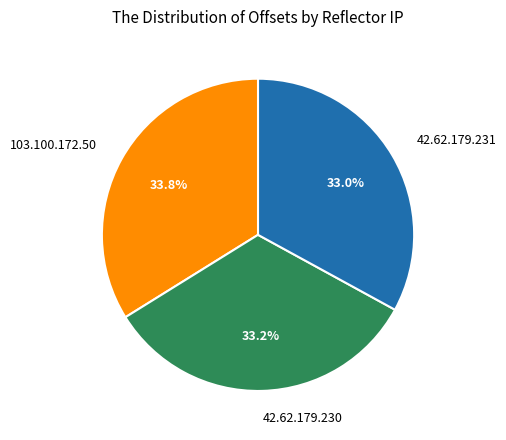

The 103.100.172.50 slice represents 34% of the pie. True or false?

True